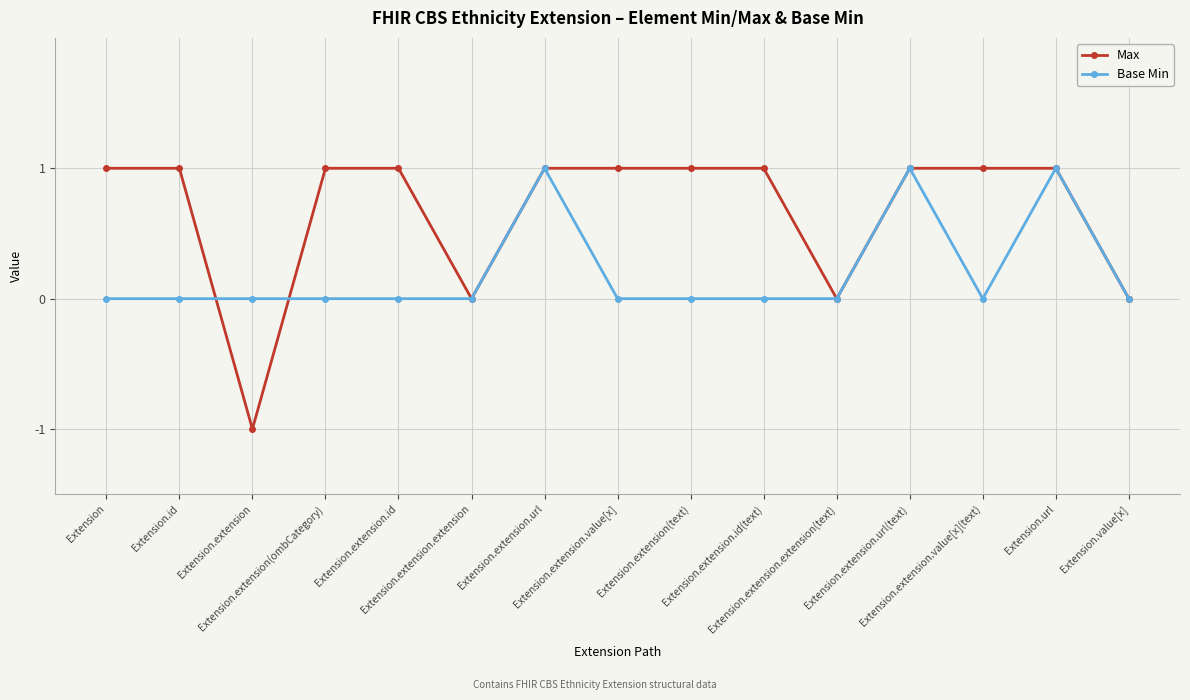

What is the difference between the maximum and minimum values in the Max series?

2